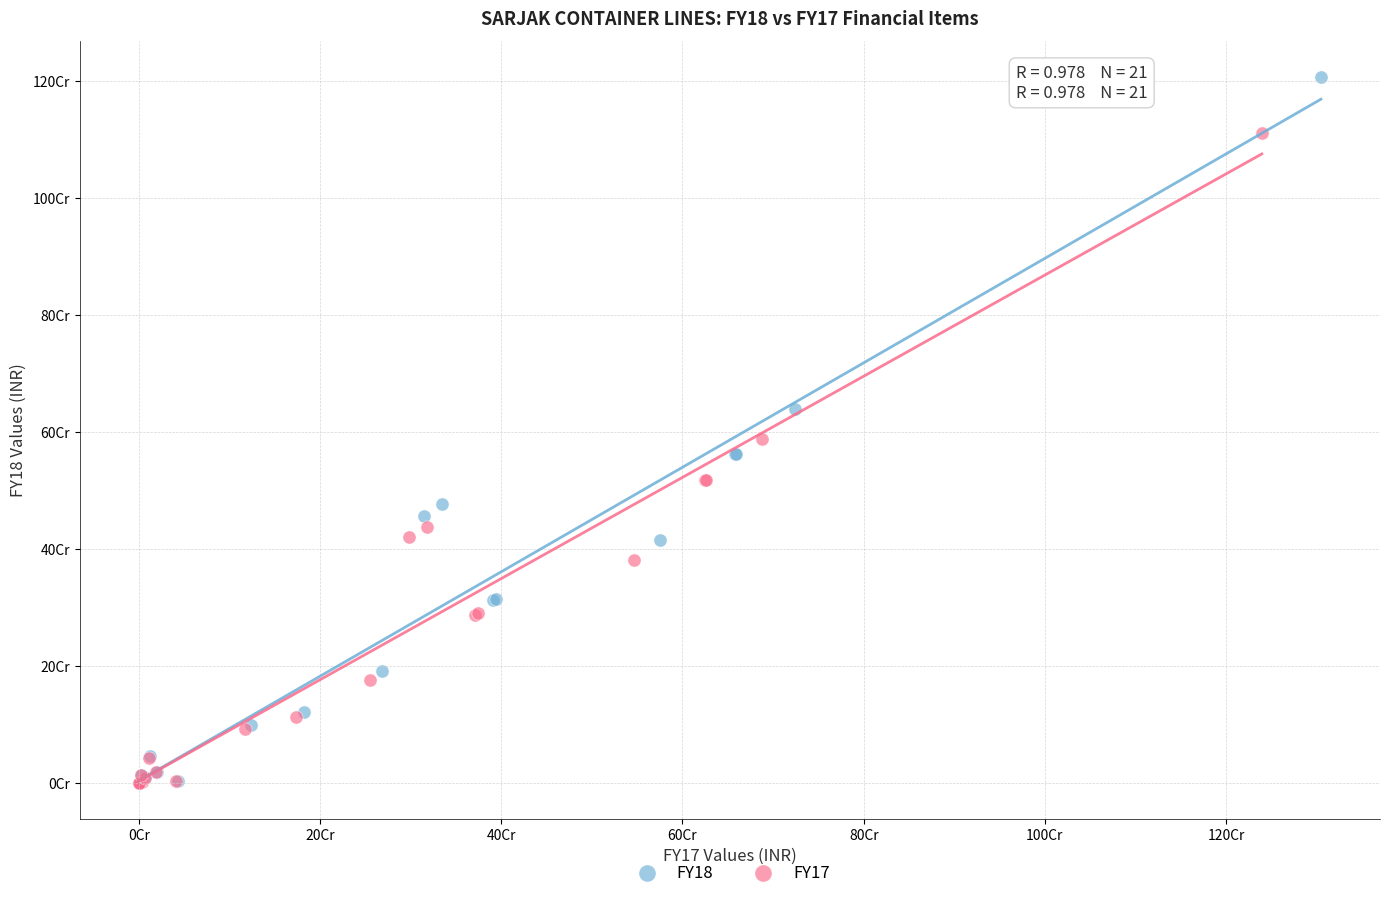

What are all the series names shown in the legend?

FY18, FY17